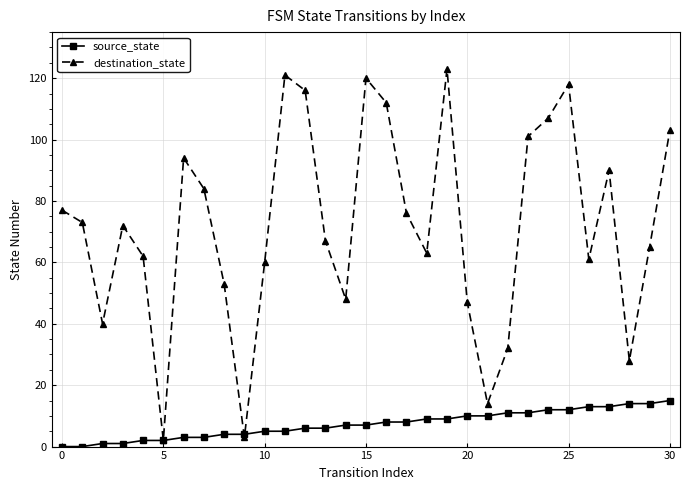

List the series in order of their peak value, lowest first.

source_state, destination_state